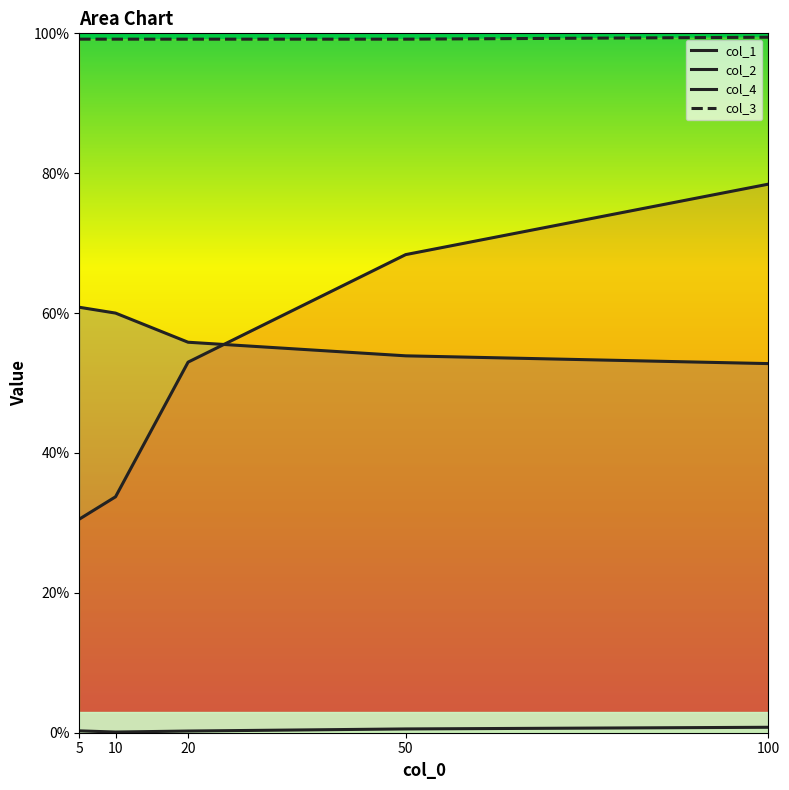

At how many categories does at least one series exceed 0?

5